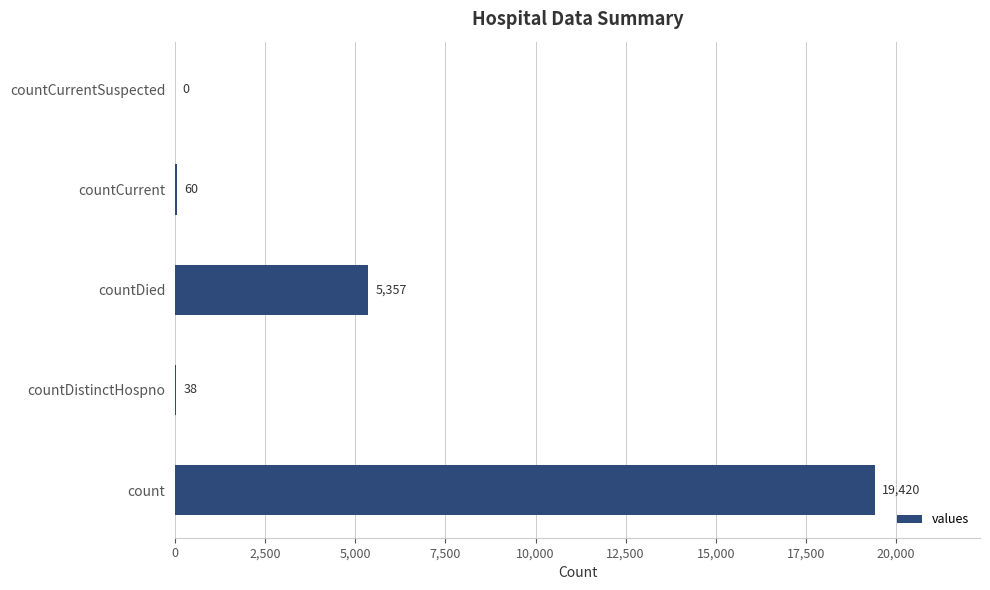

The value at countCurrentSuspected is 0. True or false?

True